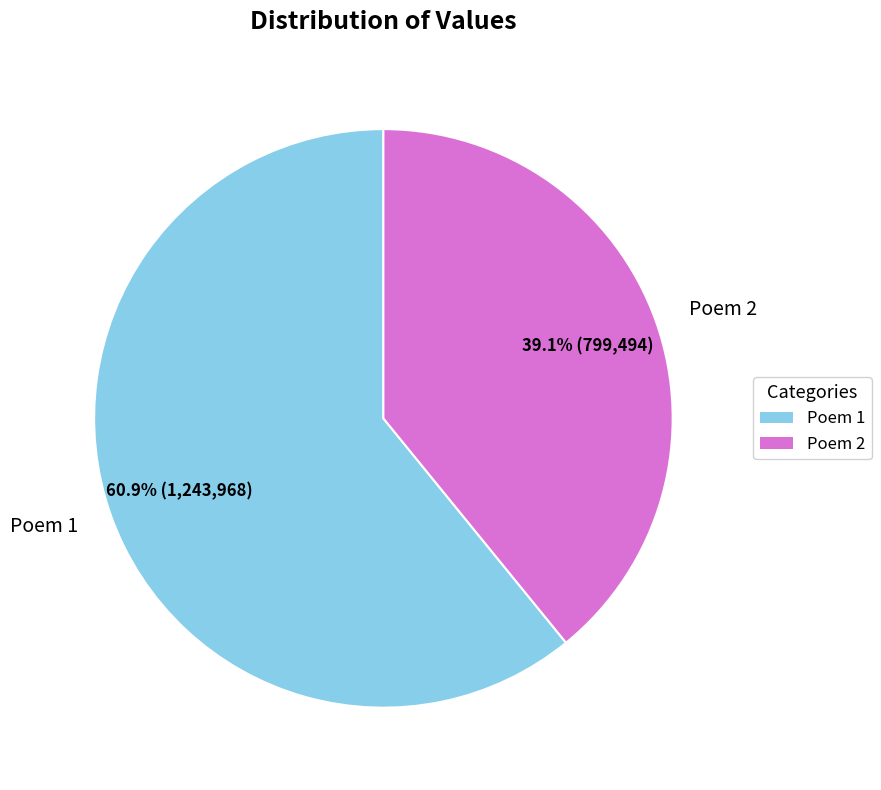

What is the largest slice in the pie chart?

Poem 1